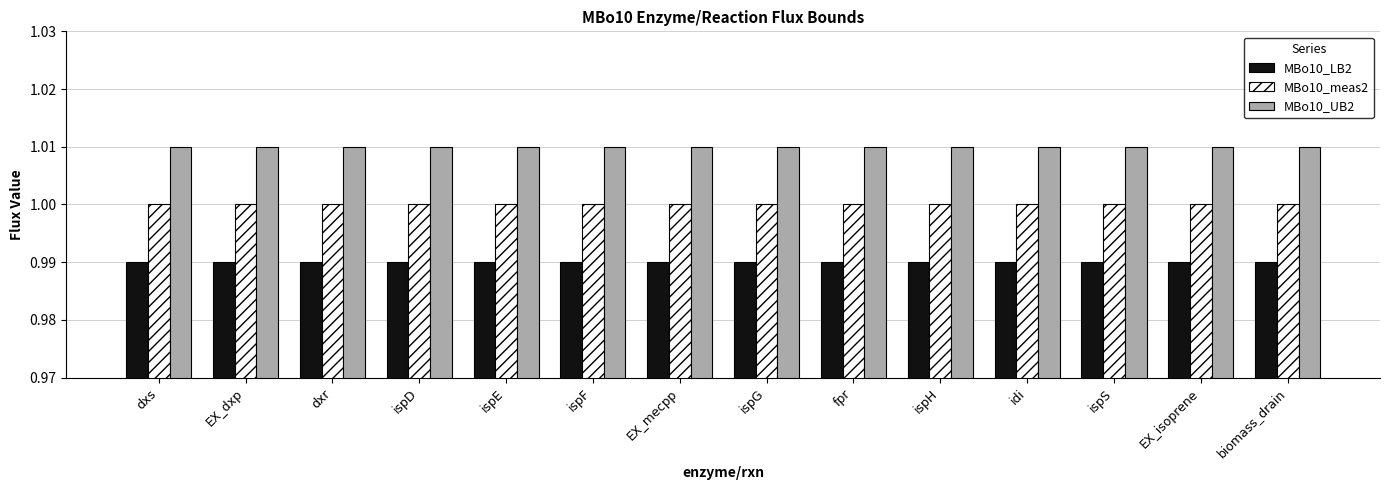

True or false: MBo10_LB2 has a value of 1.0 at dxr.

True